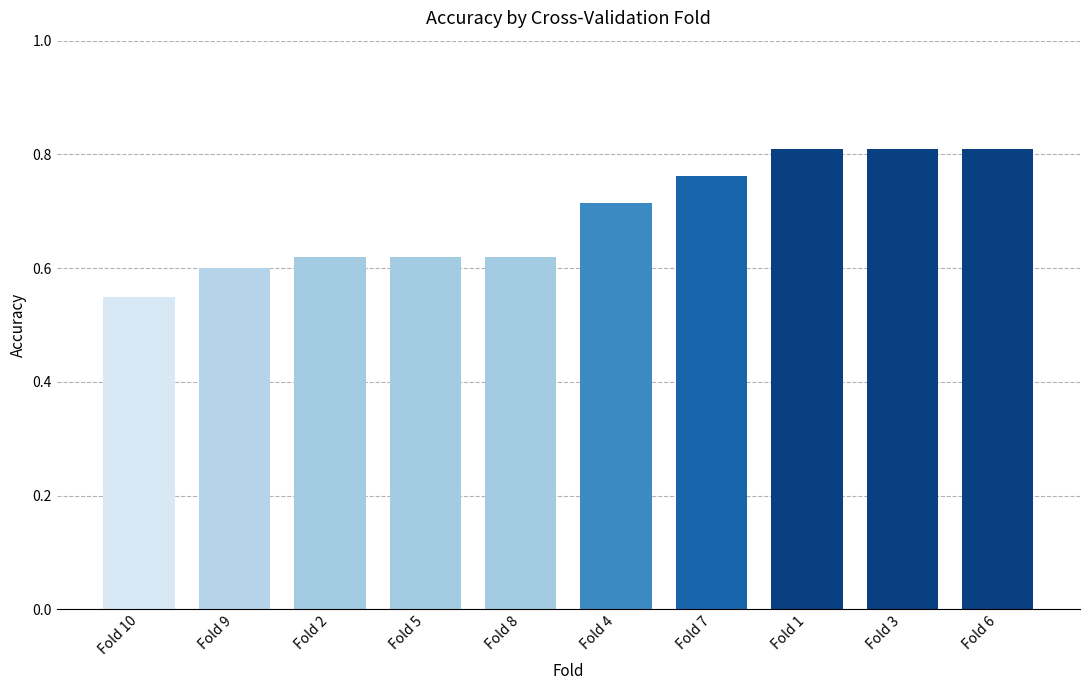

Count the values in the range 0 to 1.

10